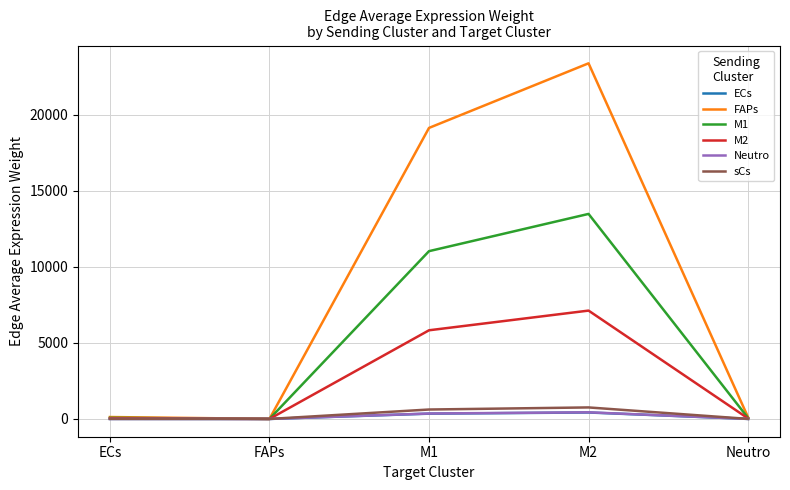

What is the difference between the maximum and second lowest values in the M1 series?

13411.8